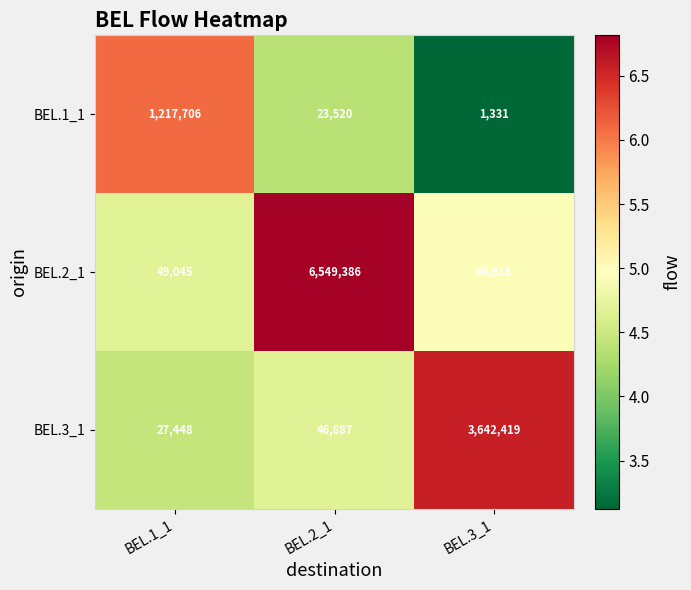

Rank the series by their average value, from highest to lowest.

BEL.2_1, BEL.3_1, BEL.1_1